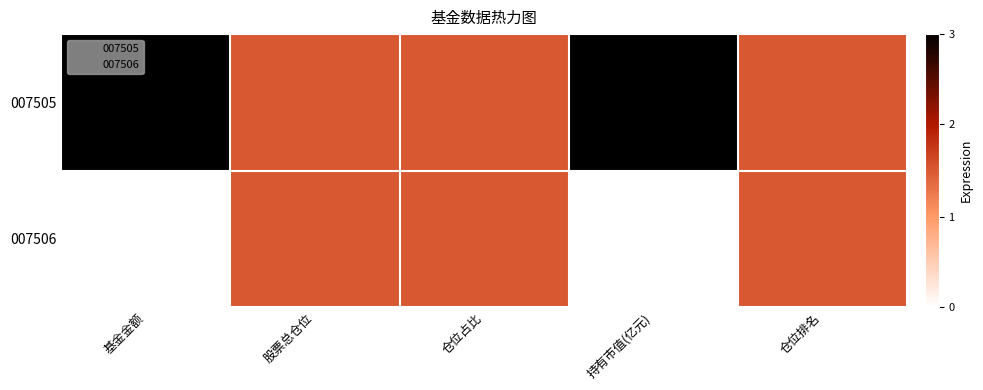

Which series changed the most between 股票总仓位 and 持有市值(亿元)?

007505